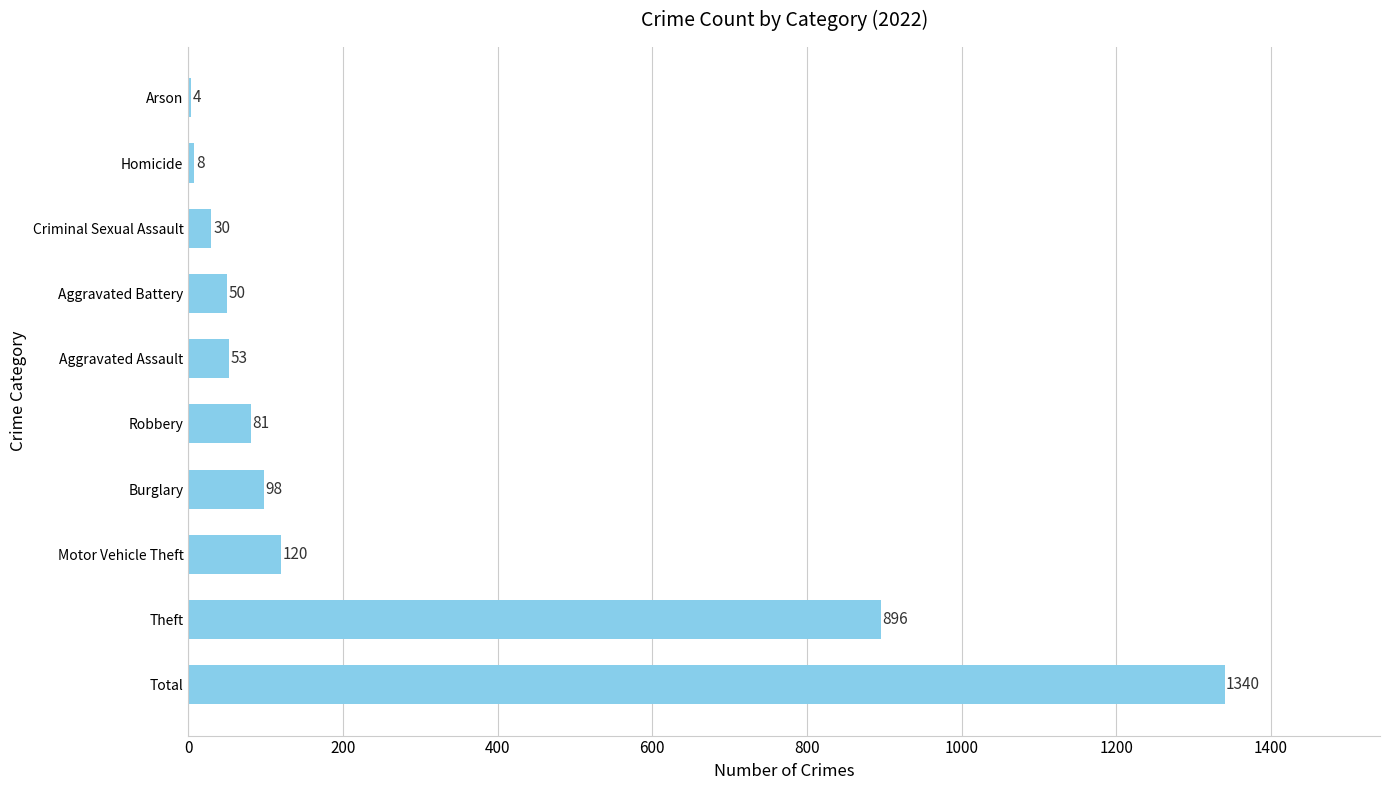

What is the greatest value displayed?

1340